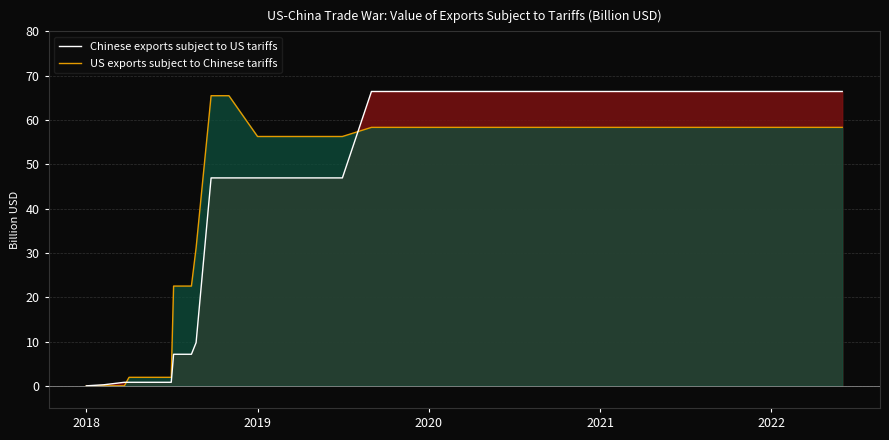

What is the average value of the US exports subject to Chinese tariffs series?

45.2